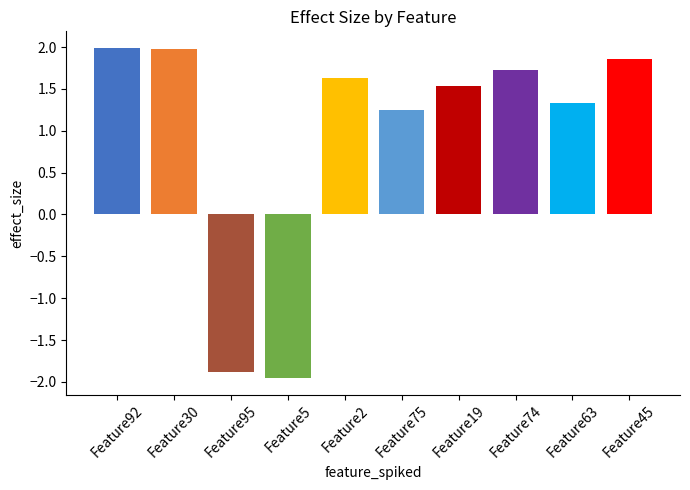

What is the change in value from Feature92 to Feature45?

-0.1